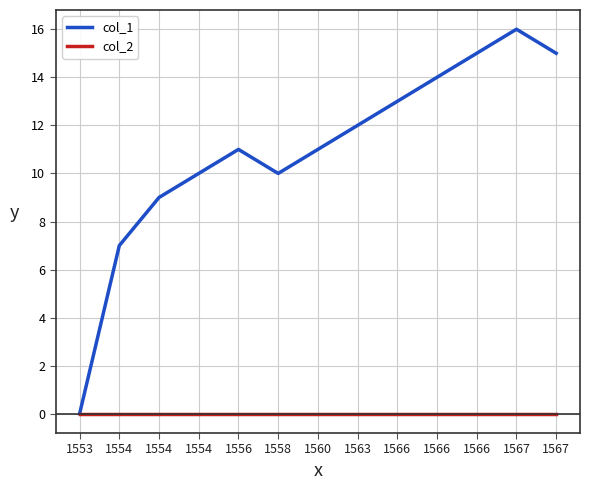

Is this an area chart (filled region under the line)?

No